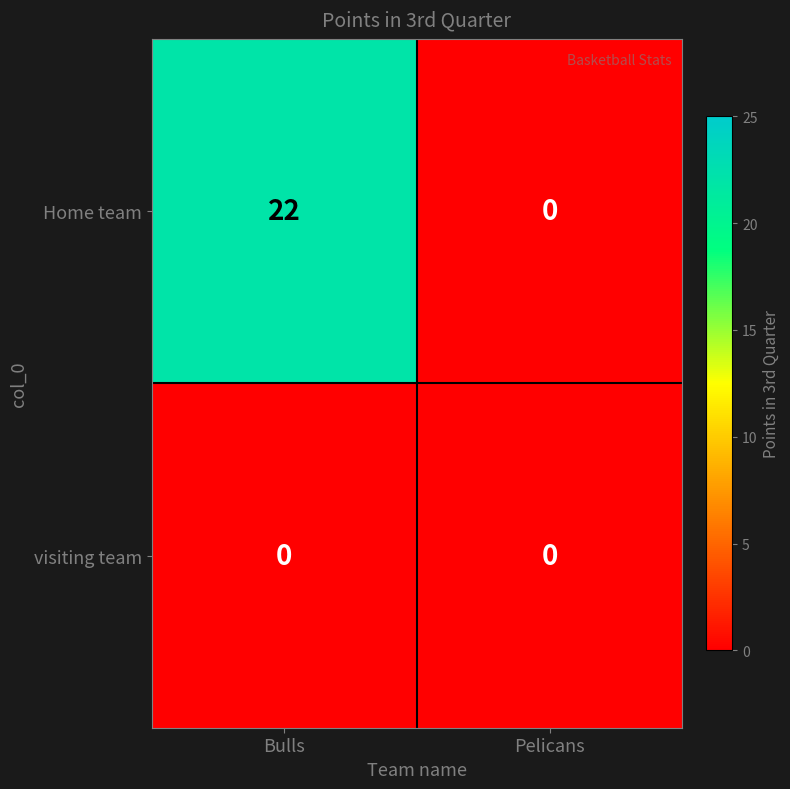

At how many categories does at least one series exceed 12?

1